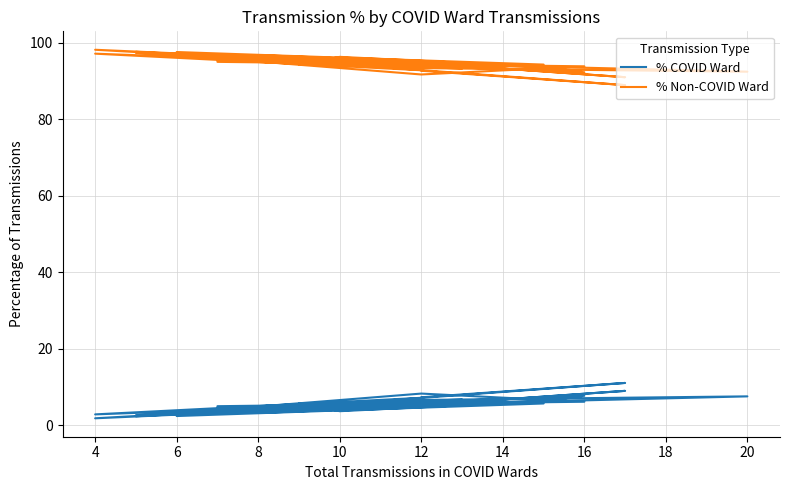

In % Non-COVID Ward, how many points are higher than both neighbors (excluding endpoints)?

13